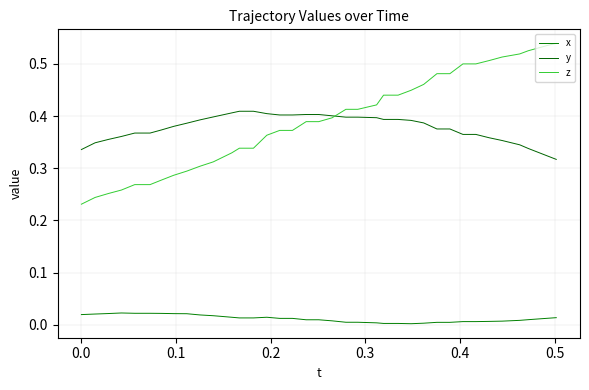

At how many categories does at least one series exceed 0?

37